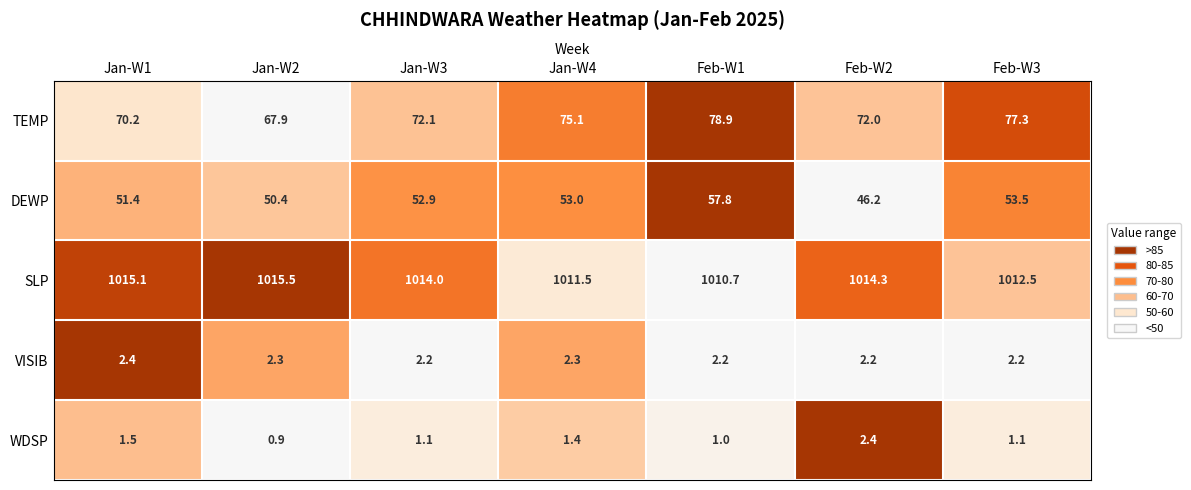

Which series has the widest spread of values?

DEWP